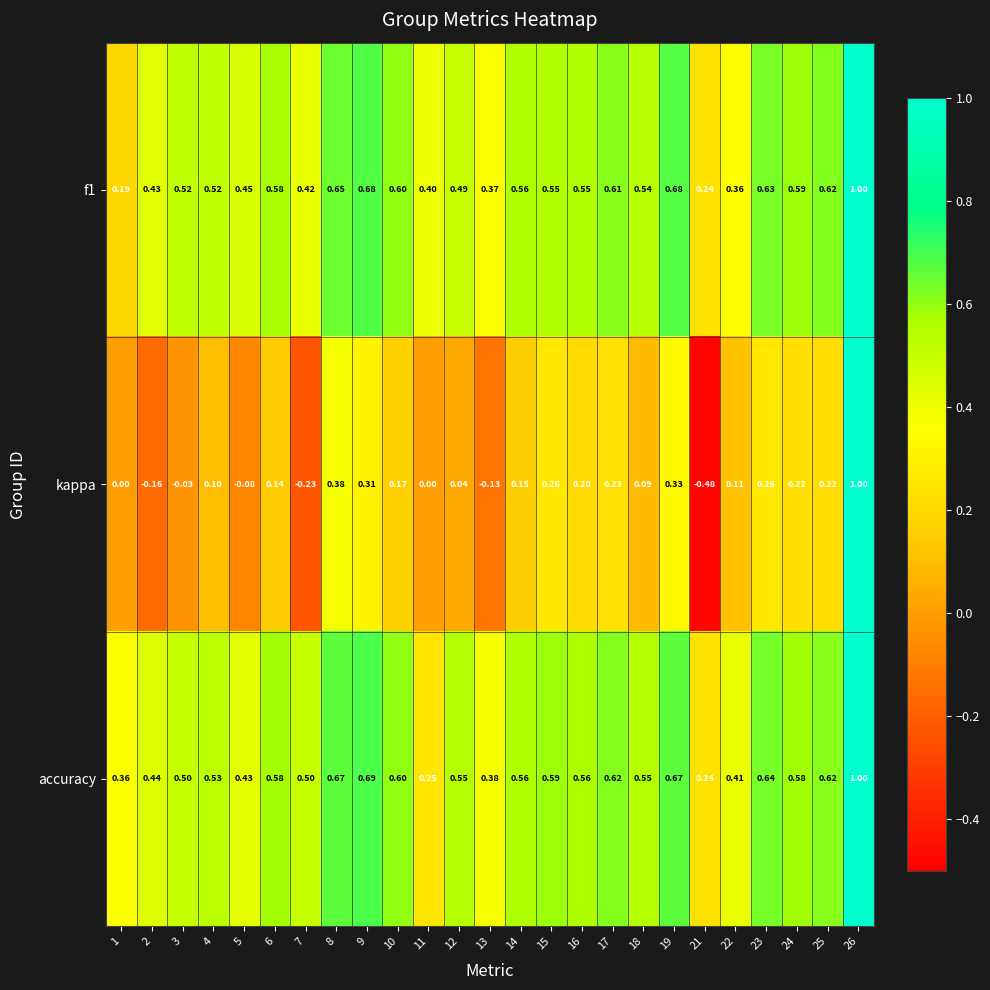

Which series has the widest spread of values?

kappa